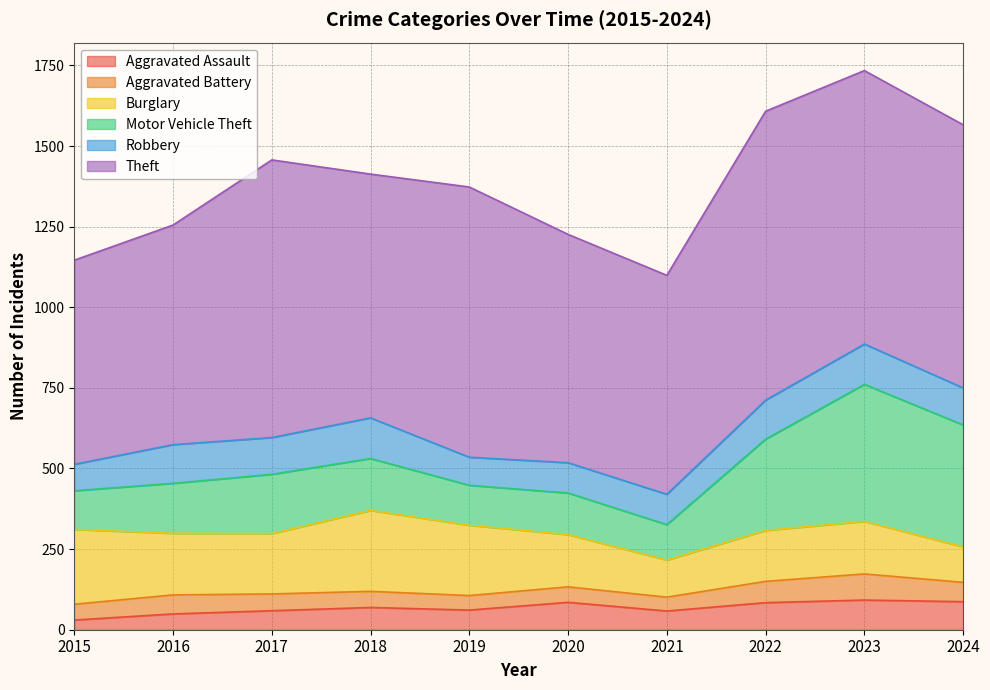

What is the approximate value of Motor Vehicle Theft at 2022, to the nearest 50?

300